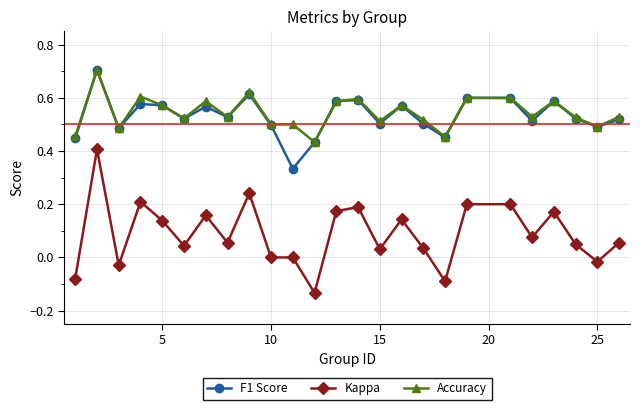

What is the greatest value displayed?

0.7